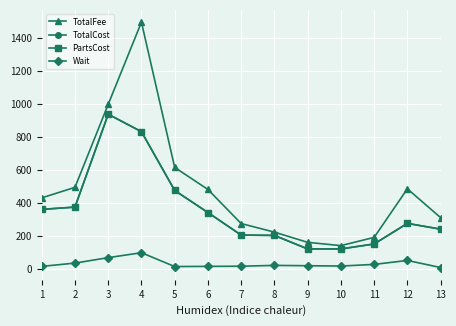

Is this an area chart (filled region under the line)?

No